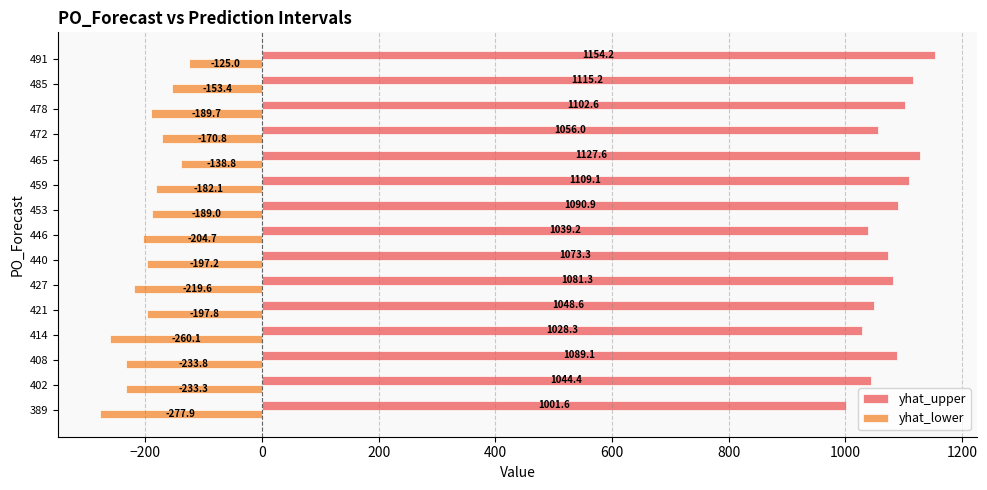

Which series has the widest spread of values?

yhat_lower